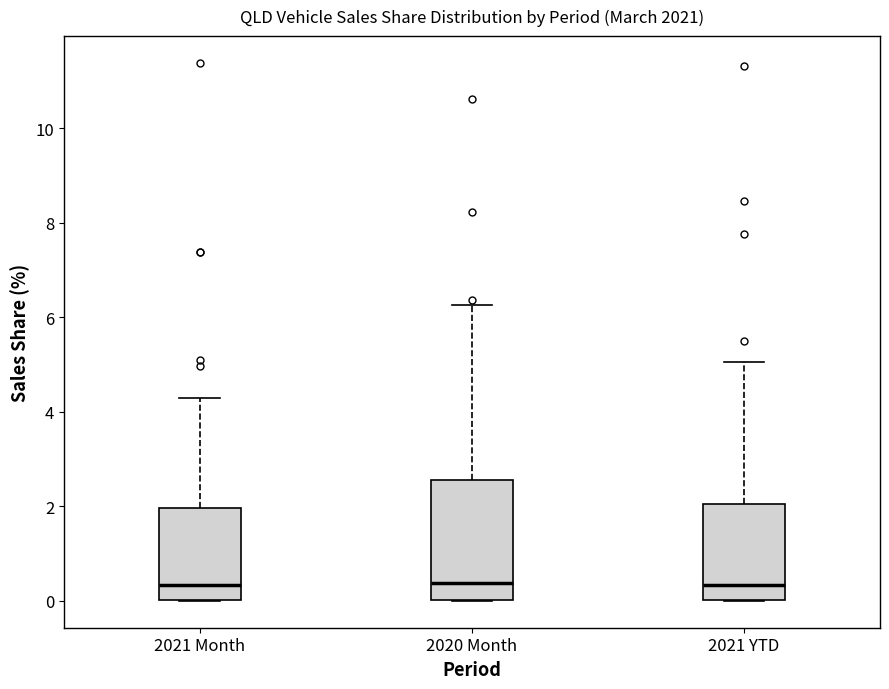

Reading left to right, read every box against the y-axis: the position of its median line, the range the box covers, and the ends of its whiskers. The values are not printed on the chart, so give them approximately, as read against the axis.

2021 Month: median 0.4, box 0.0 to 2.0, whiskers 0.0 to 4.2
2020 Month: median 0.4, box 0.0 to 2.6, whiskers 0.0 to 6.2
2021 YTD: median 0.4, box 0.0 to 2.0, whiskers 0.0 to 5.0